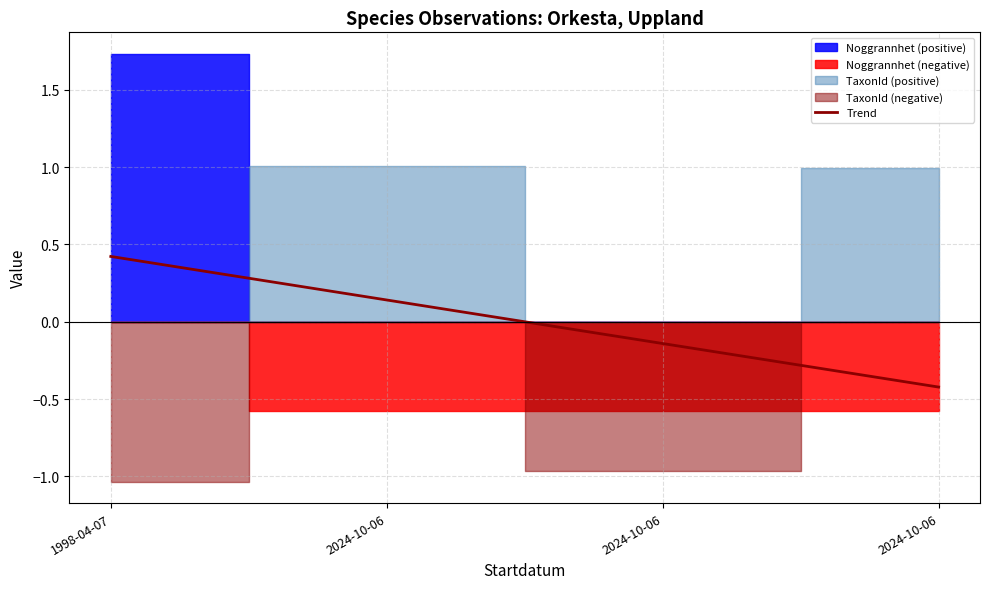

At which label is the value closest to 0?

2024-10-06